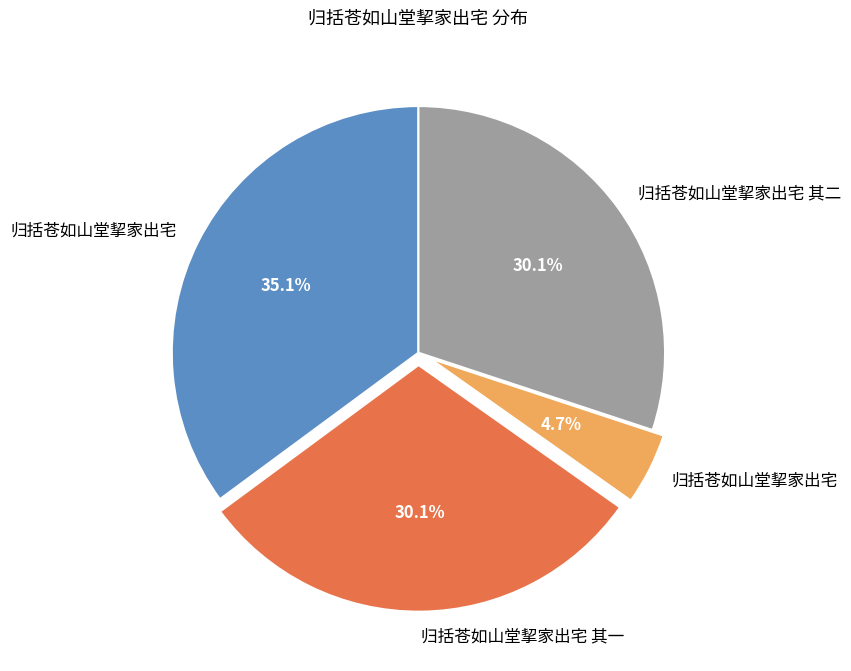

Does any single category account for the majority?

No